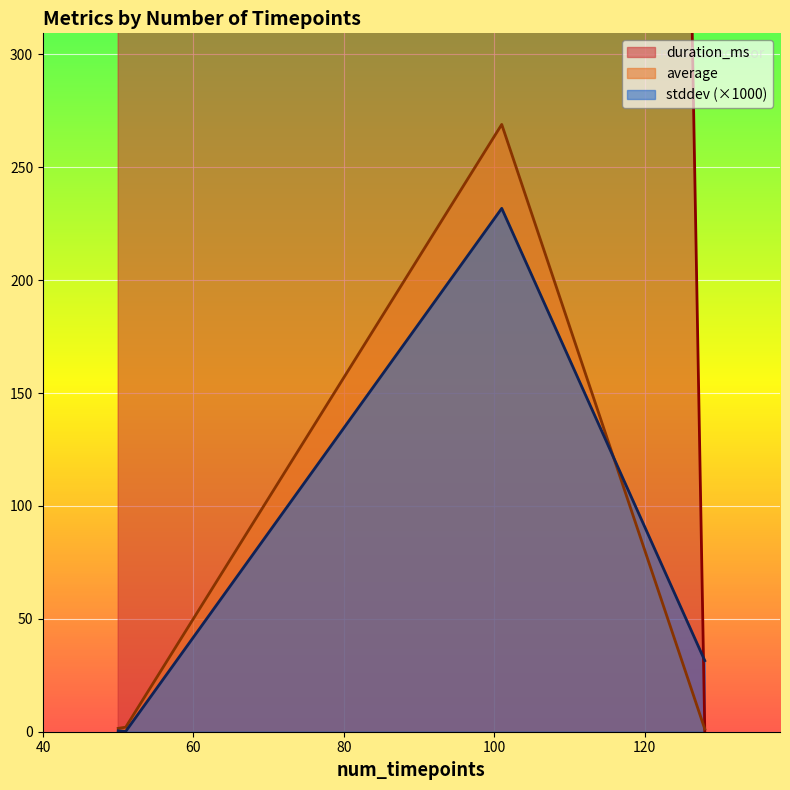

How many positive values does the duration_ms series have?

3